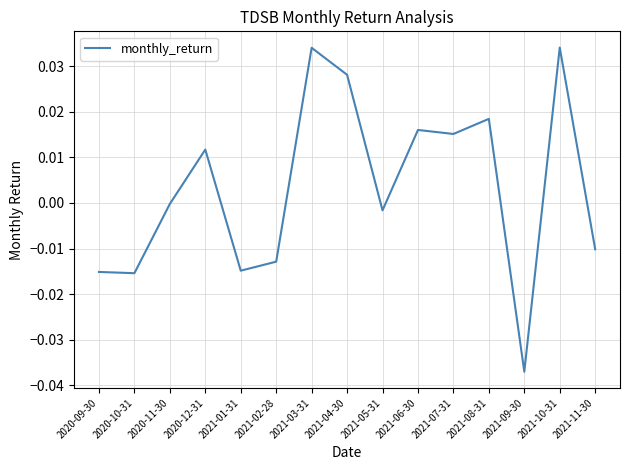

Is this an area chart (filled region under the line)?

No